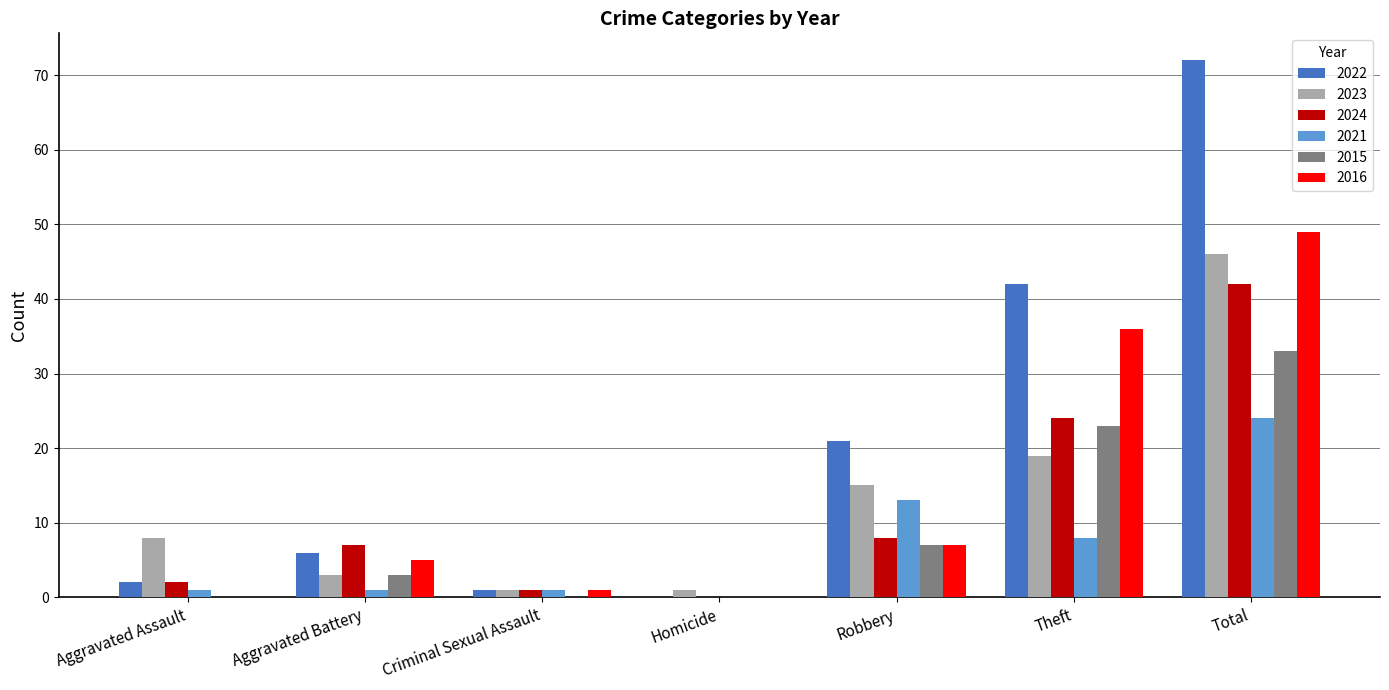

Which category has the highest value across all series?

Total